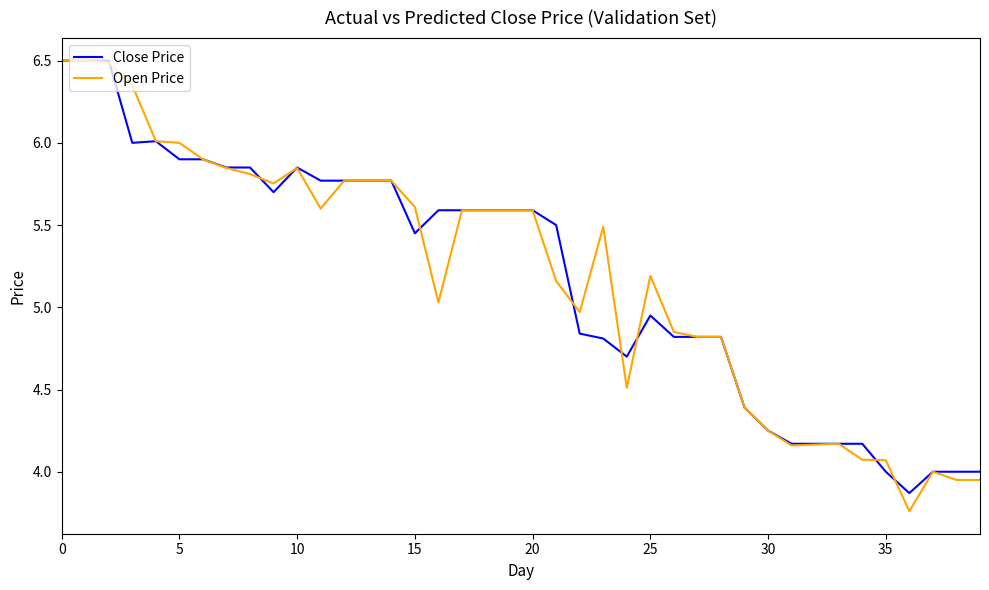

What is the highest value of the Open Price series?

6.5